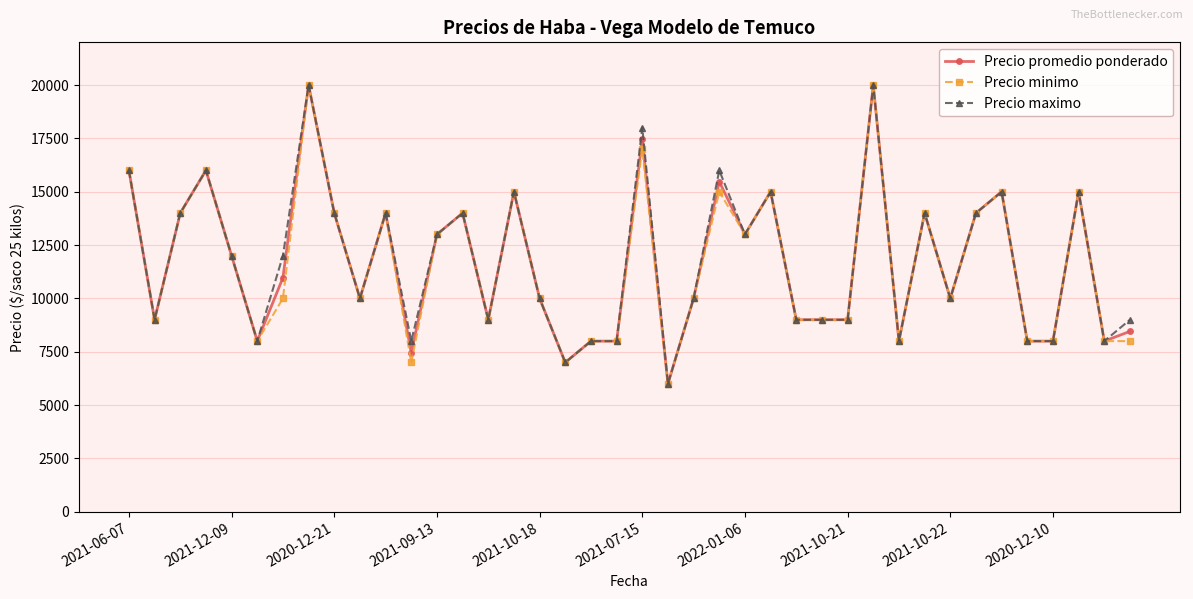

What is the value of the Precio minimo point at the 10th from the left?

10000